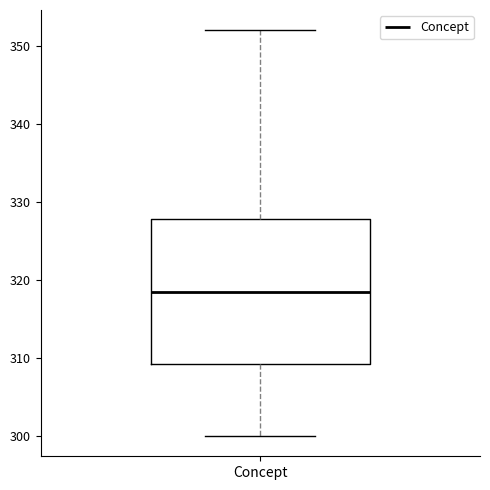

Where is the lower edge of the box for Concept on the y-axis? The values are not printed on the chart, so give them approximately, as read against the axis.

309